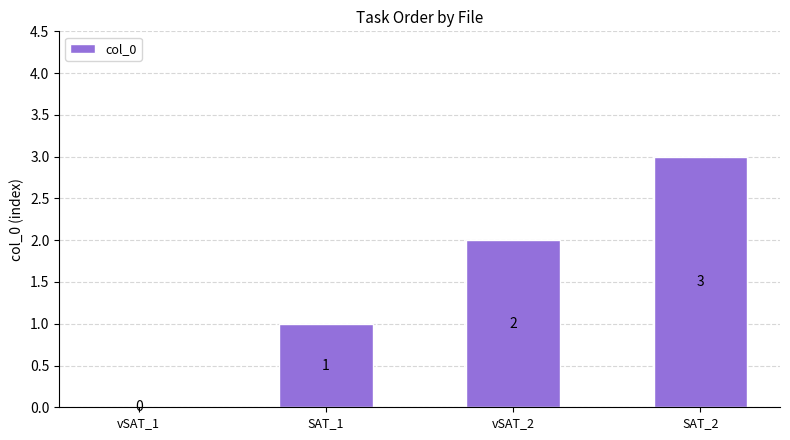

The value at vSAT_1 is 0. True or false?

True